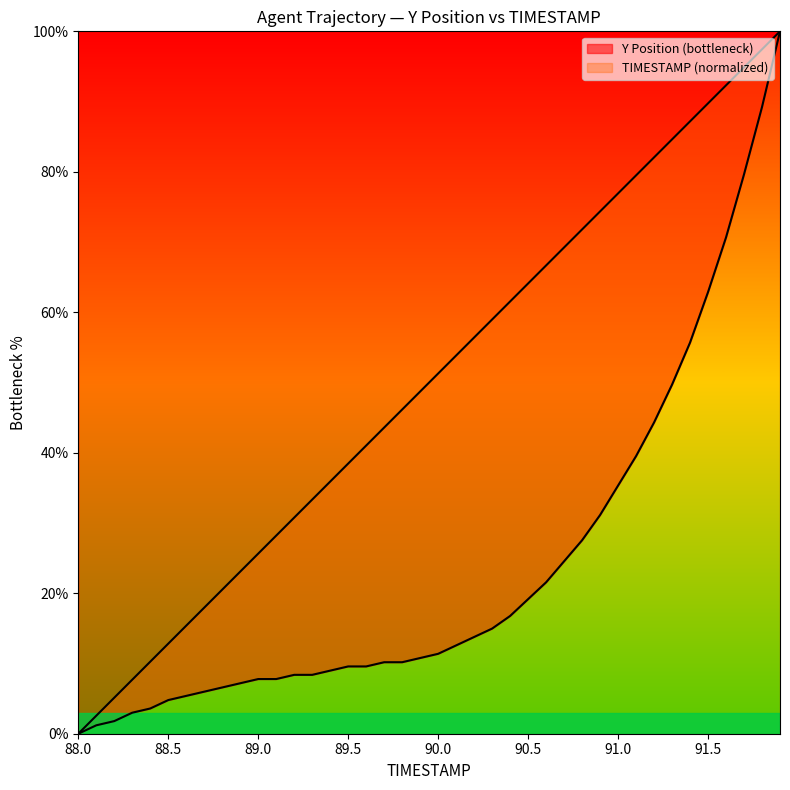

Rank the series by their average value, from lowest to highest.

Y, TIMESTAMP